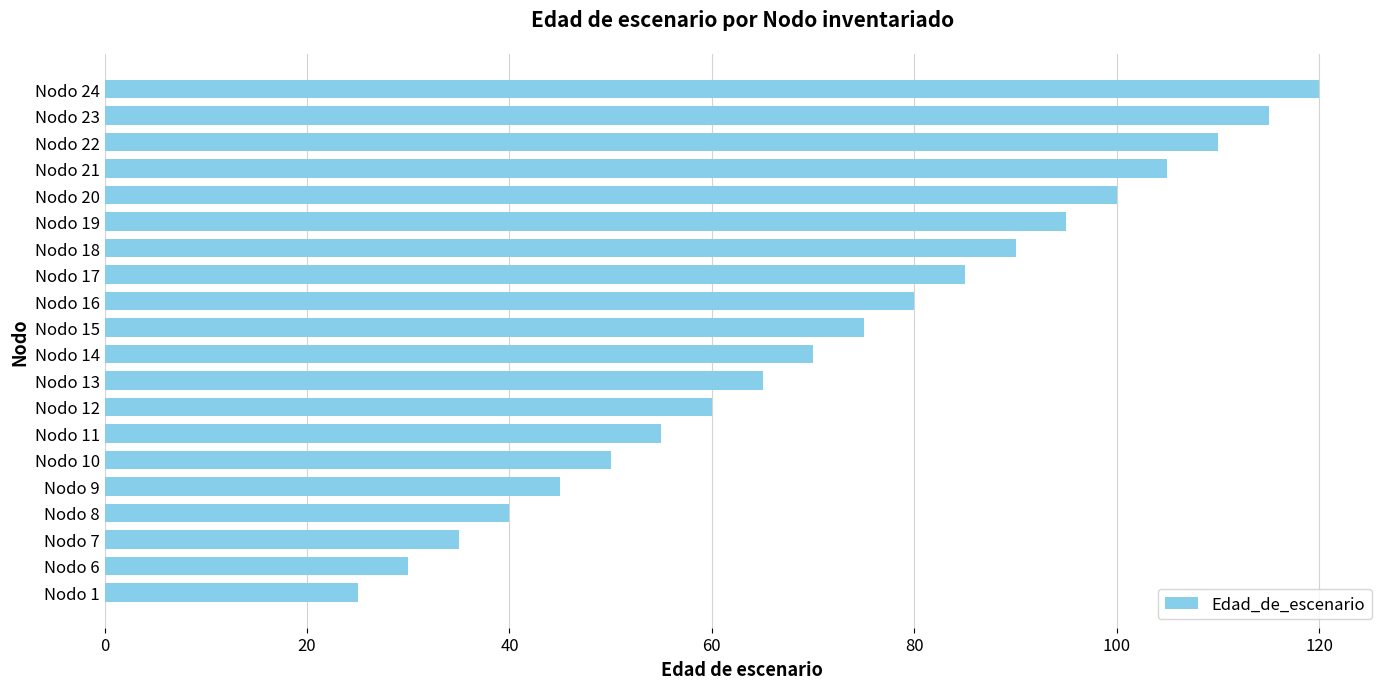

Reading bottom to top, what are all the values shown in this chart?

Nodo 1=25	Nodo 6=30	Nodo 7=35	Nodo 8=40	Nodo 9=45	Nodo 10=50	Nodo 11=55	Nodo 12=60	Nodo 13=65	Nodo 14=70	Nodo 15=75	Nodo 16=80	Nodo 17=85	Nodo 18=90	Nodo 19=95	Nodo 20=100	Nodo 21=105	Nodo 22=110	Nodo 23=115	Nodo 24=120